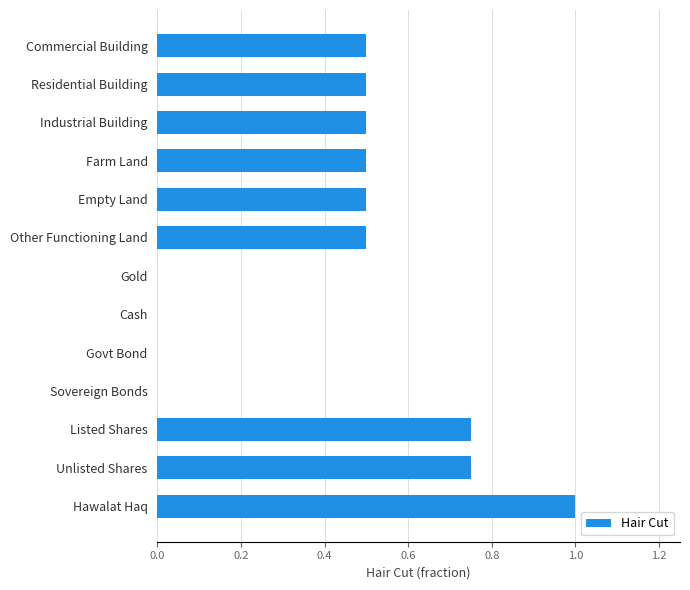

Are the bars horizontal?

Yes